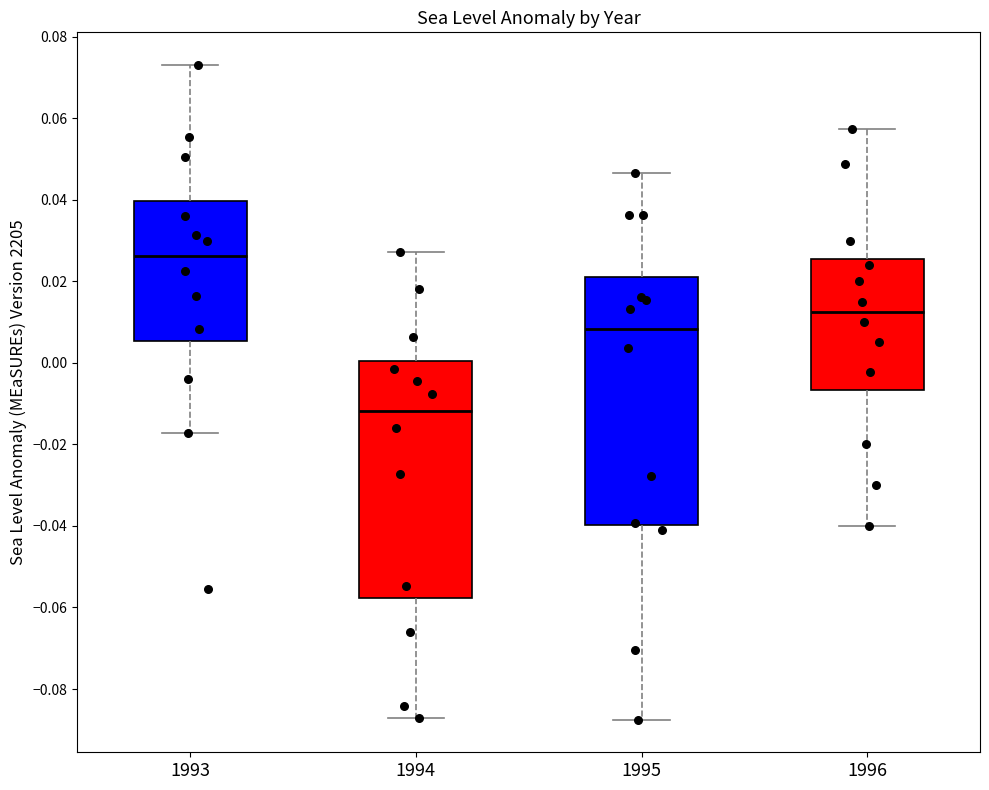

Reading left to right, transcribe this box plot: for each box, give where its median line is, the range the box spans, and where its two whiskers end, as read against the y-axis. The values are not printed on the chart, so give them approximately, as read against the axis.

1993: median 0.026, box 0.006 to 0.040, whiskers -0.018 to 0.074
1994: median -0.012, box -0.058 to 0.000, whiskers -0.088 to 0.028
1995: median 0.008, box -0.040 to 0.022, whiskers -0.088 to 0.046
1996: median 0.012, box -0.006 to 0.026, whiskers -0.040 to 0.058